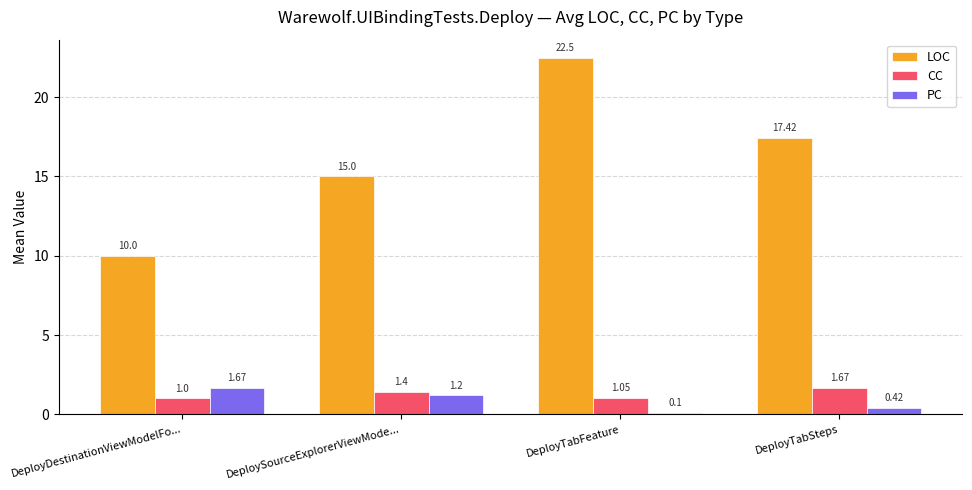

At which category is the sum across all series the highest?

DeployTabFeature